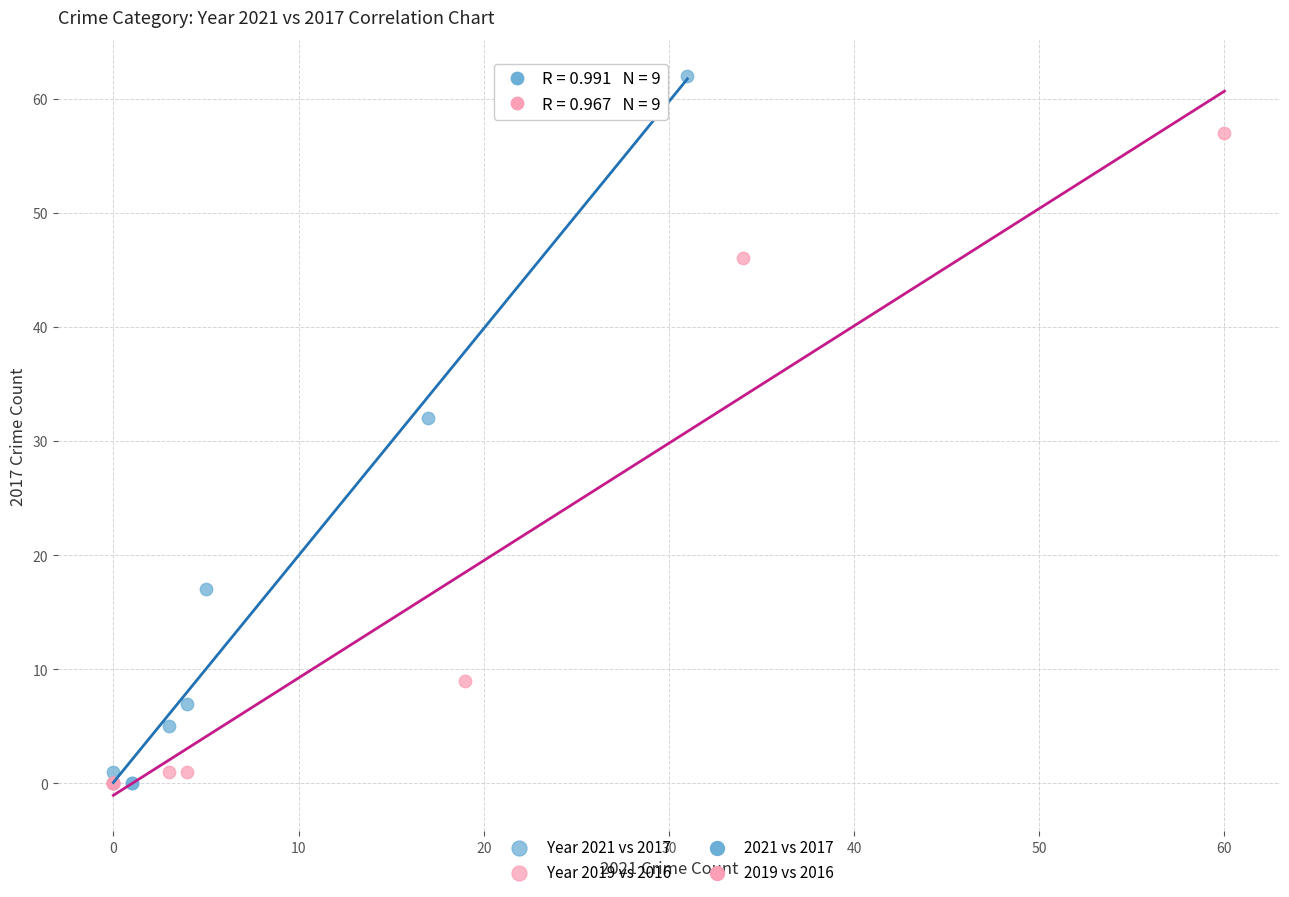

Which series reaches the maximum Y coordinate?

Year 2021 vs 2017